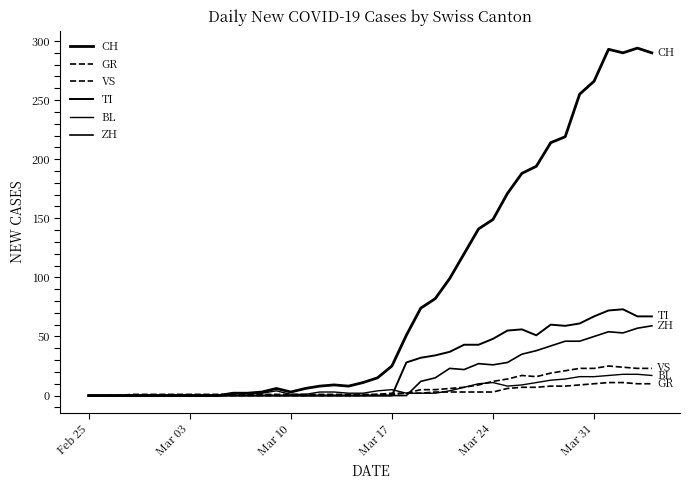

Which label corresponds to the smallest value in the chart?

Feb 25